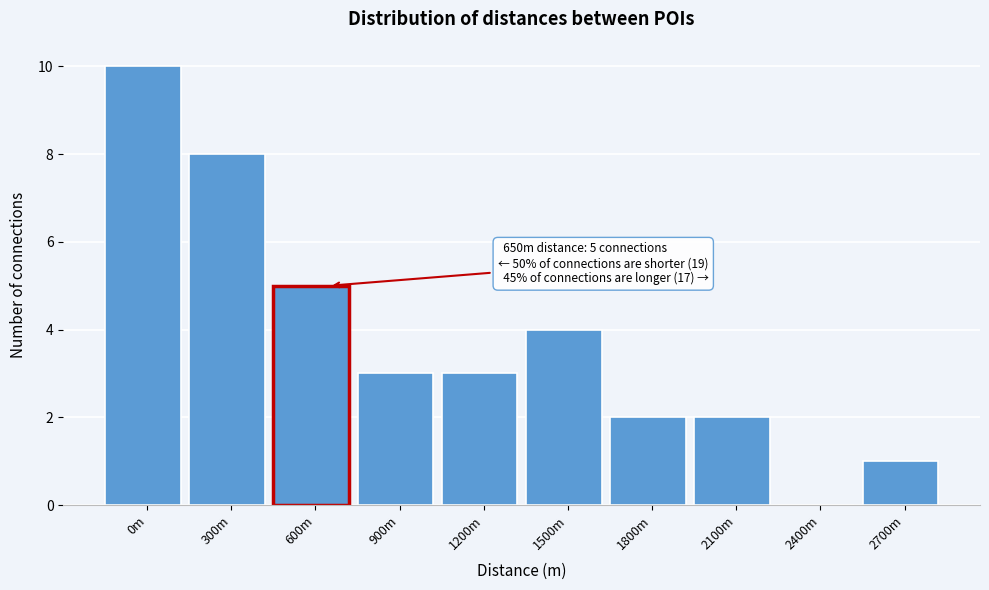

Reading left to right, transcribe all the data shown in this chart.

0m=10	300m=8	600m=5	900m=3	1200m=3	1500m=4	1800m=2	2100m=2	2400m=0	2700m=1